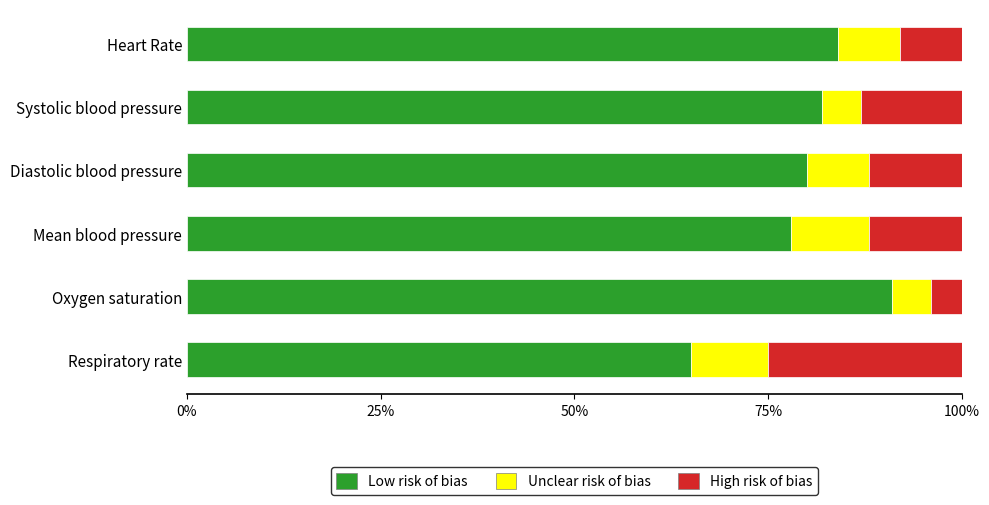

What are all the series names shown in the legend?

Low risk of bias, Unclear risk of bias, High risk of bias